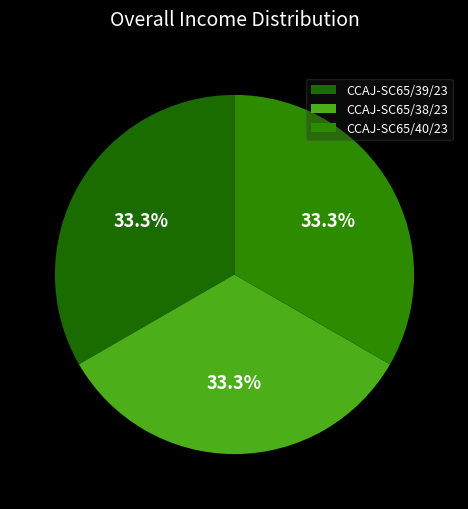

Do CCAJ-SC65/38/23 and CCAJ-SC65/39/23 together represent more than half of the pie?

Yes